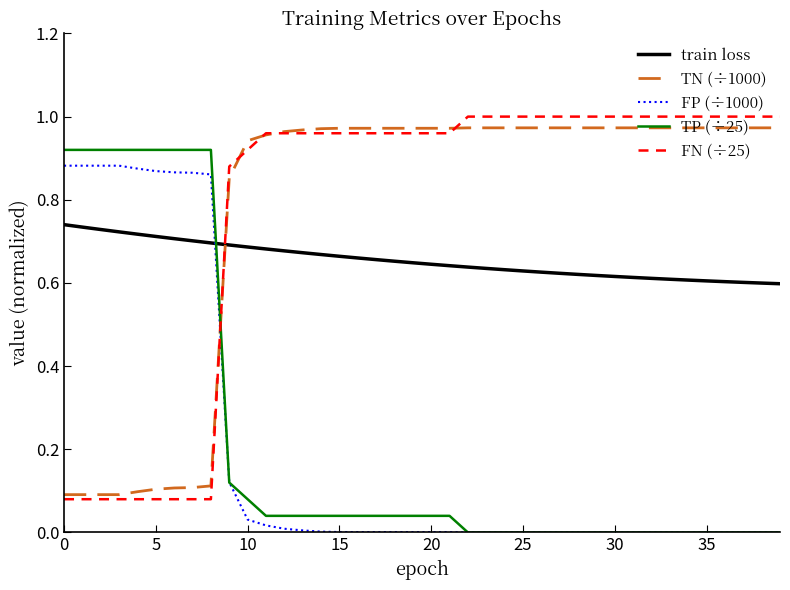

After their last crossing, which series has the higher values: TP (÷25) or train loss?

train loss